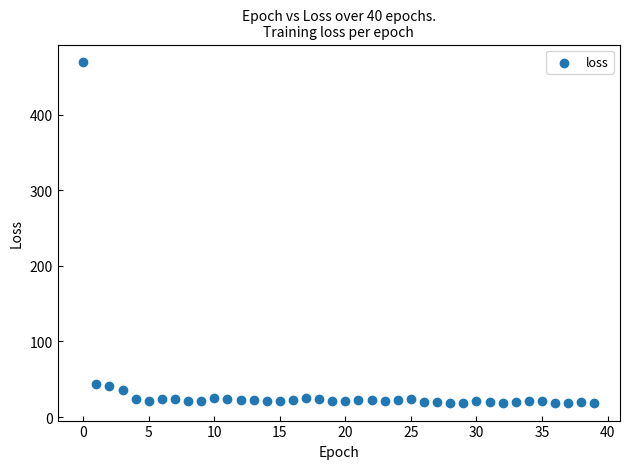

What is the range of Y values (max minus min)?

452.3